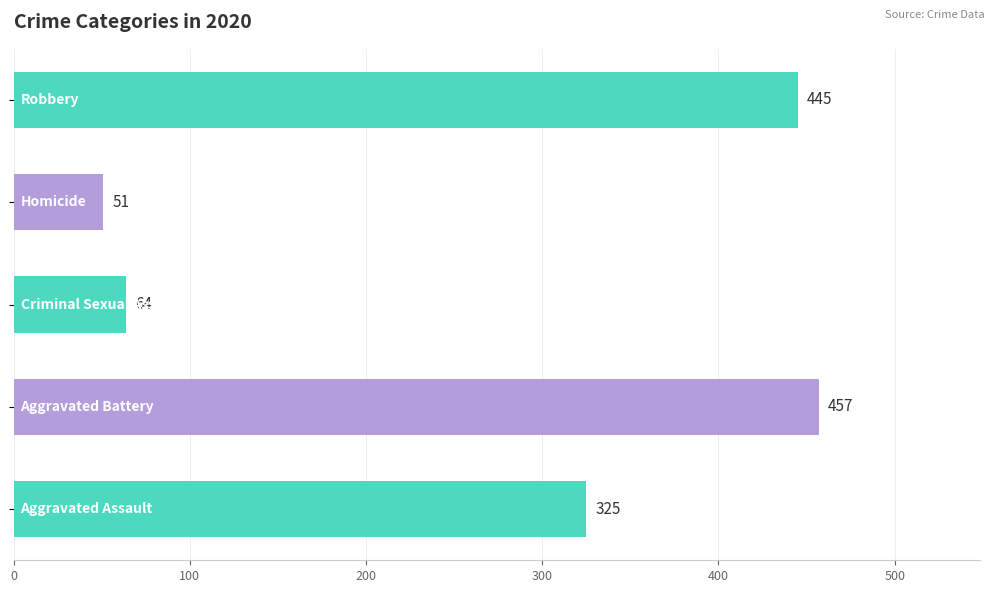

What is the difference between the second highest and second lowest values?

381